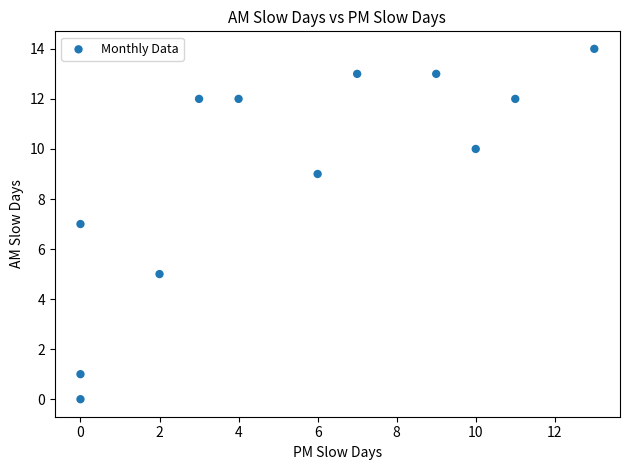

What is the range of X values (max minus min)?

13